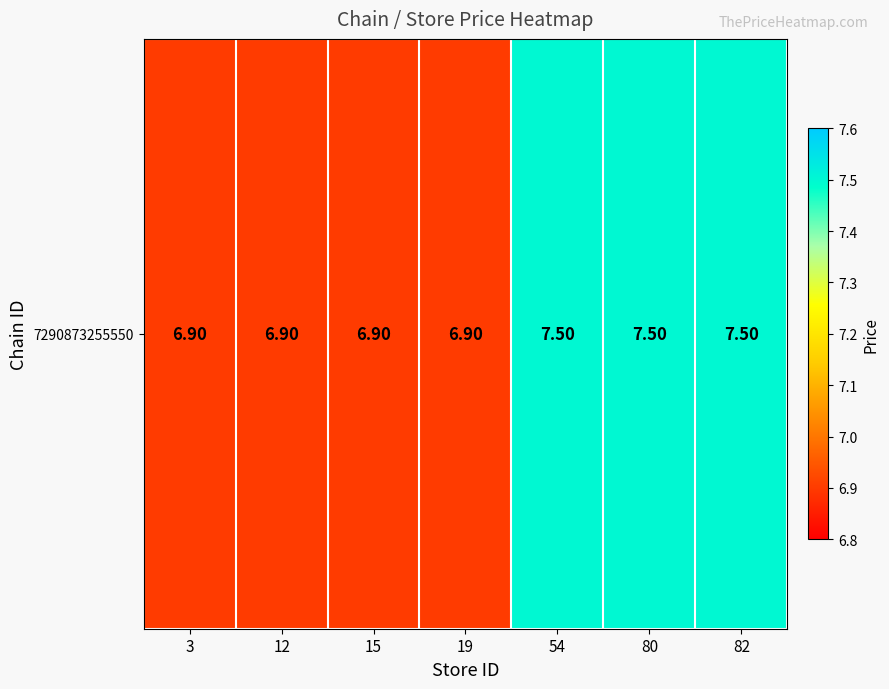

Reading left to right, list all the values displayed in this chart.

6.9	6.9	6.9	6.9	7.5	7.5	7.5